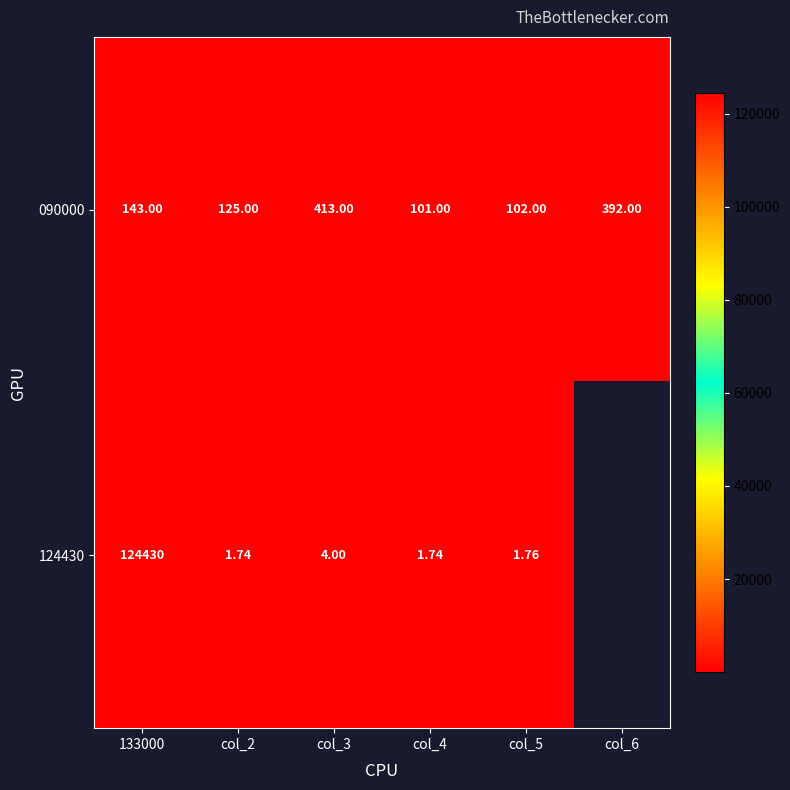

Rank the categories by 090000 value from lowest to highest.

col_4, col_5, col_2, 133000, col_6, col_3